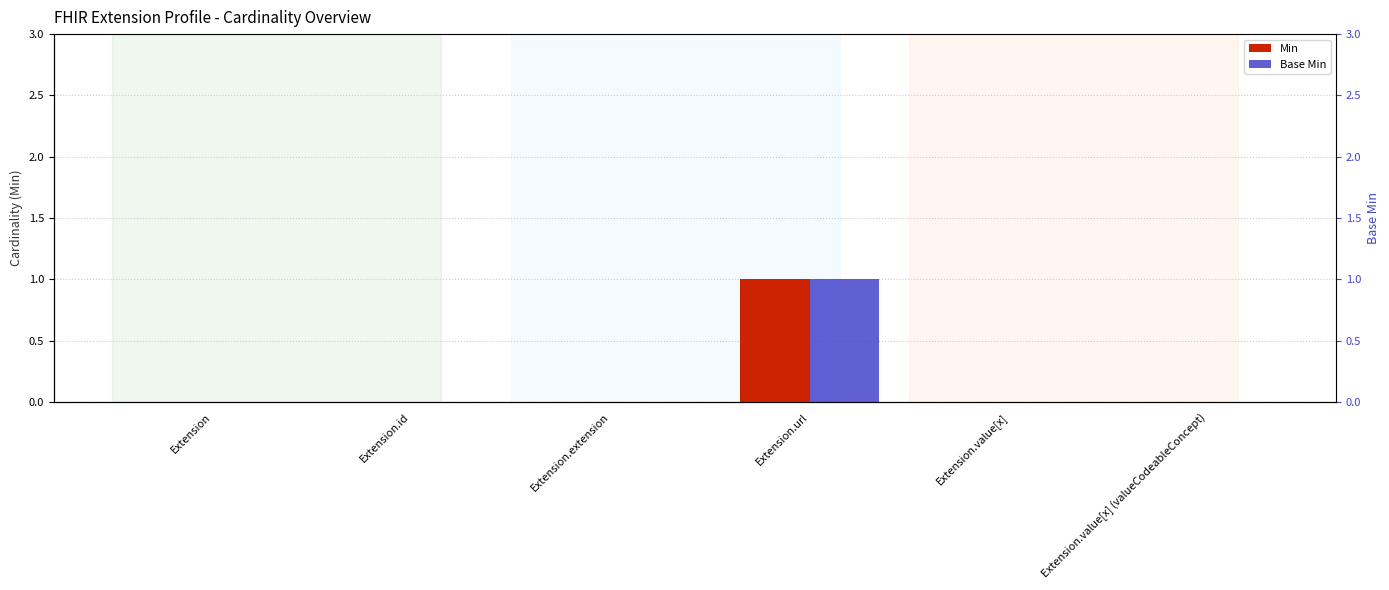

What is the difference between the maximum and minimum values in the Min series?

1